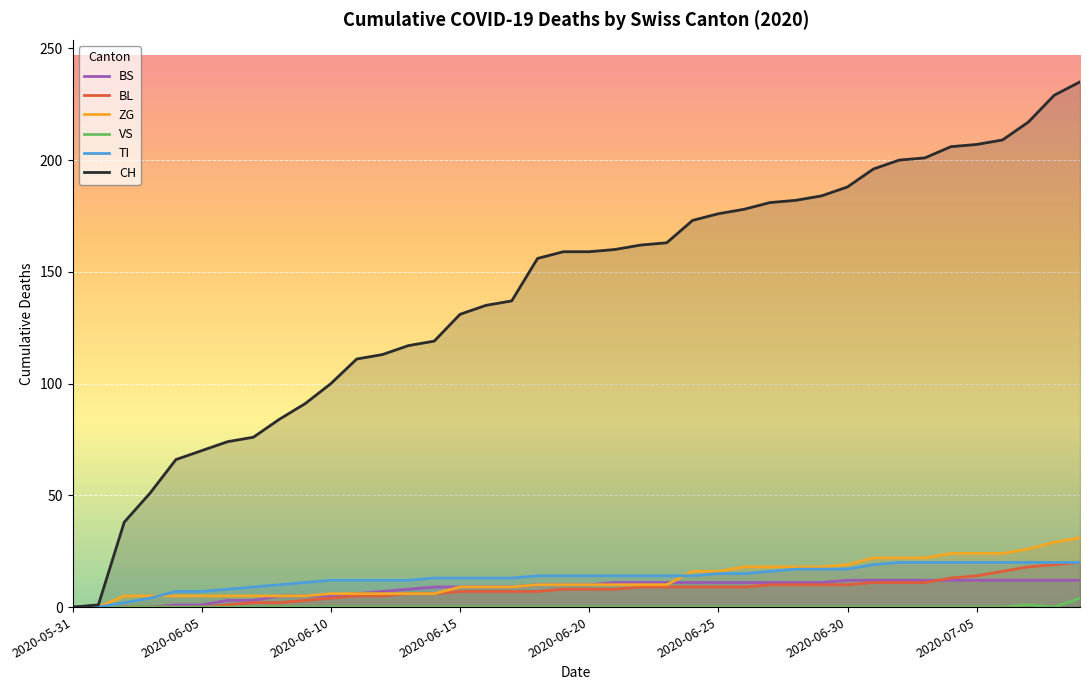

Rank the series at 37 from highest to lowest value.

CH, ZG, TI, BL, BS, VS